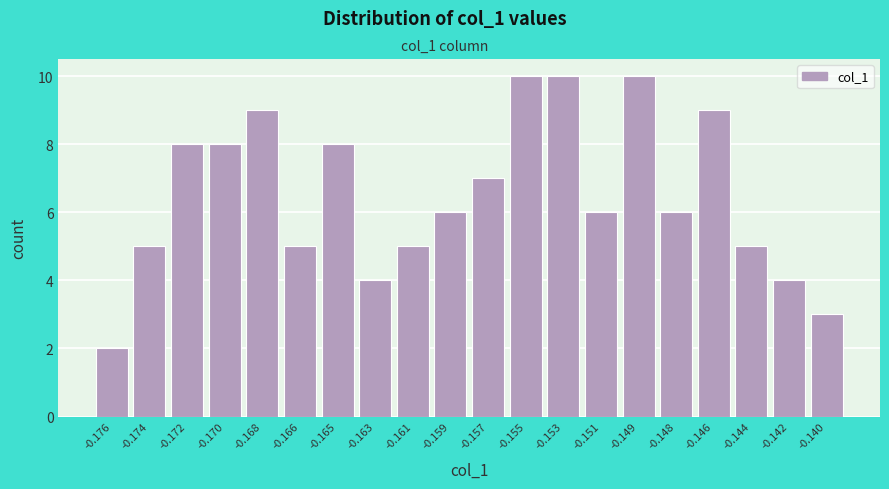

Reading right to left, extract all data points from this chart.

-0.140=3	-0.142=4	-0.144=5	-0.146=9	-0.148=6	-0.149=10	-0.151=6	-0.153=10	-0.155=10	-0.157=7	-0.159=6	-0.161=5	-0.163=4	-0.165=8	-0.166=5	-0.168=9	-0.170=8	-0.172=8	-0.174=5	-0.176=2